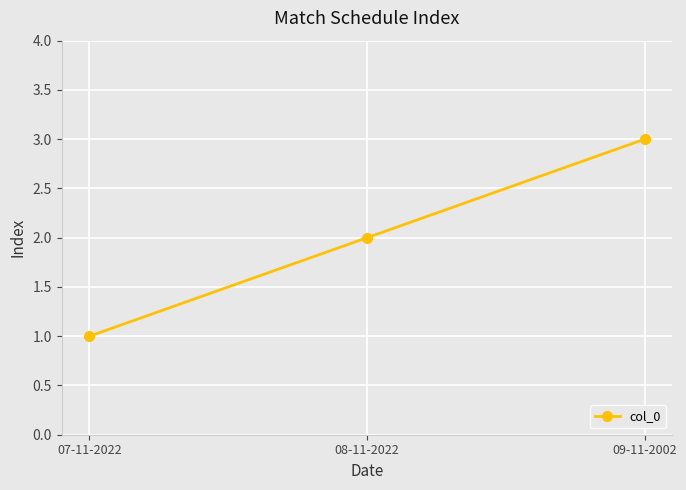

How many values are below 2?

1